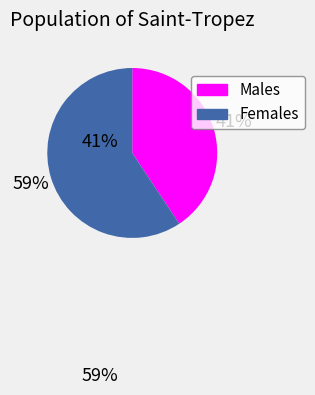

Count the number of slices in the pie.

2